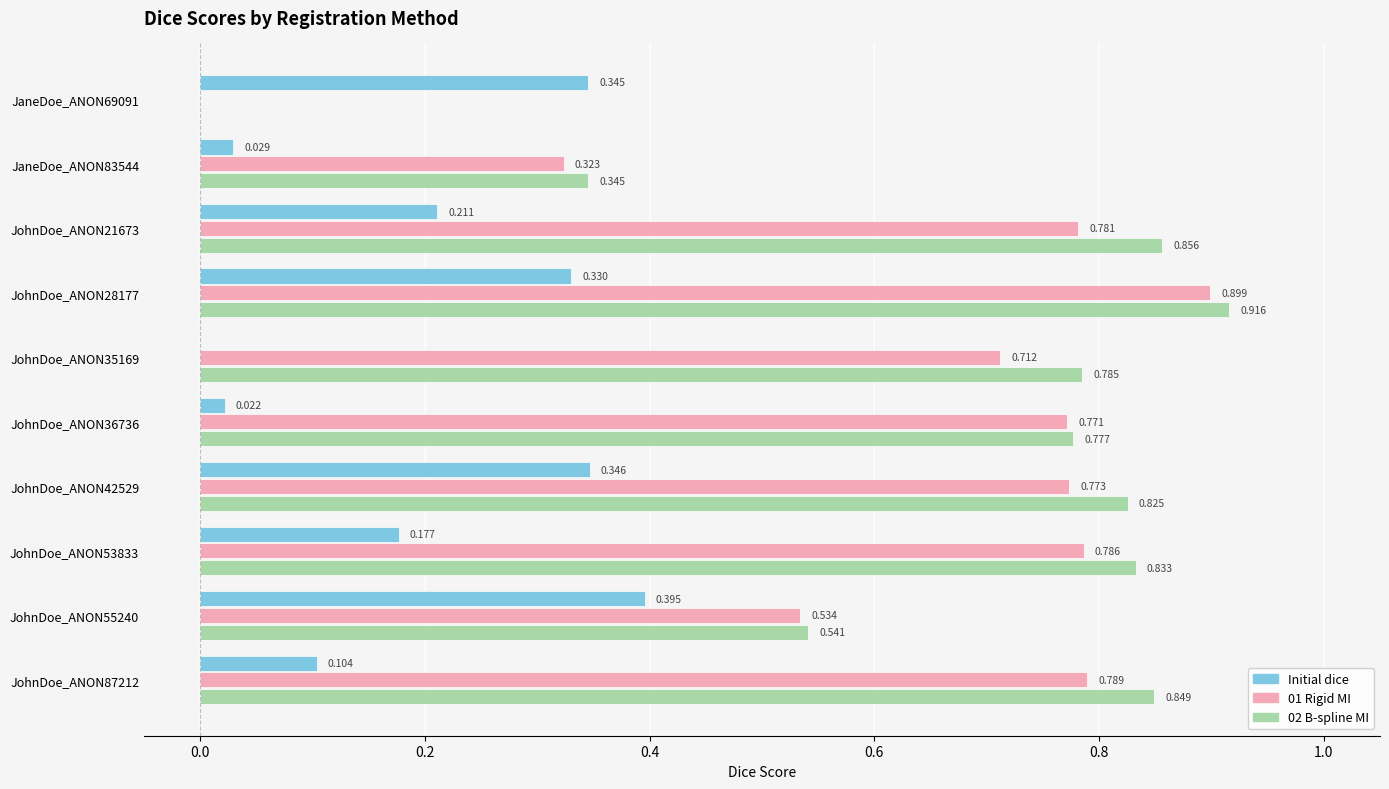

Is the value of 02 B-spline MI at JohnDoe_ANON21673 greater than the value of 01 Rigid MI at JohnDoe_ANON36736?

Yes